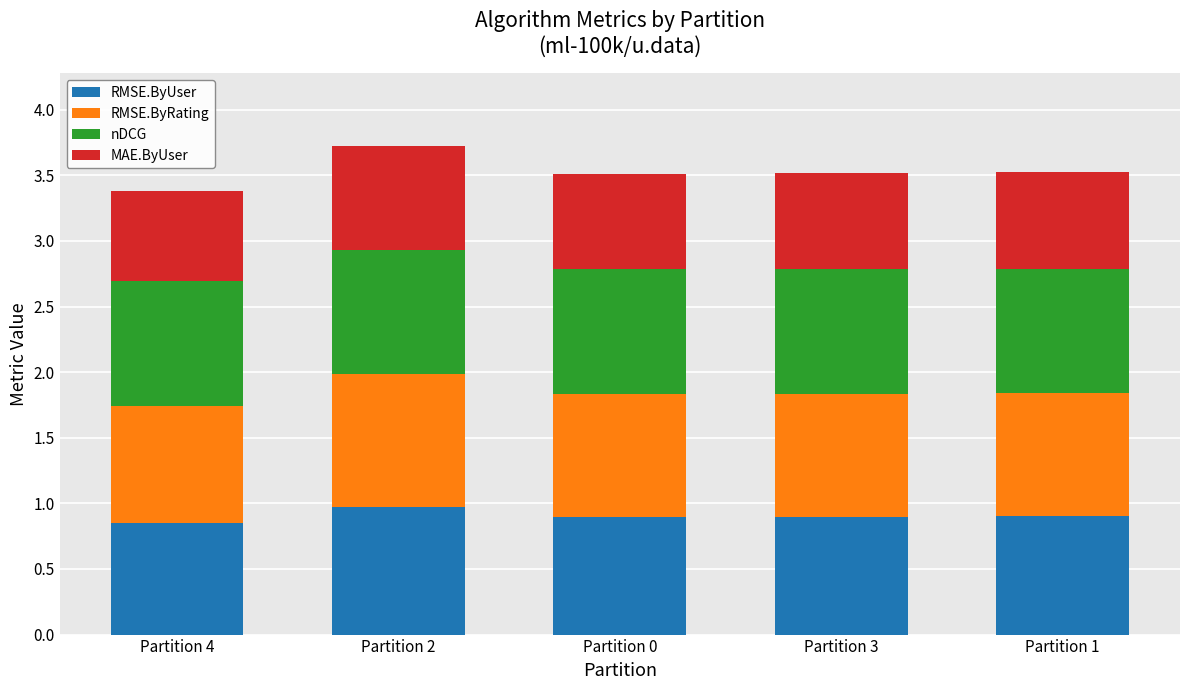

True or false: RMSE.ByUser has a value of 1.2 at Partition 1.

False